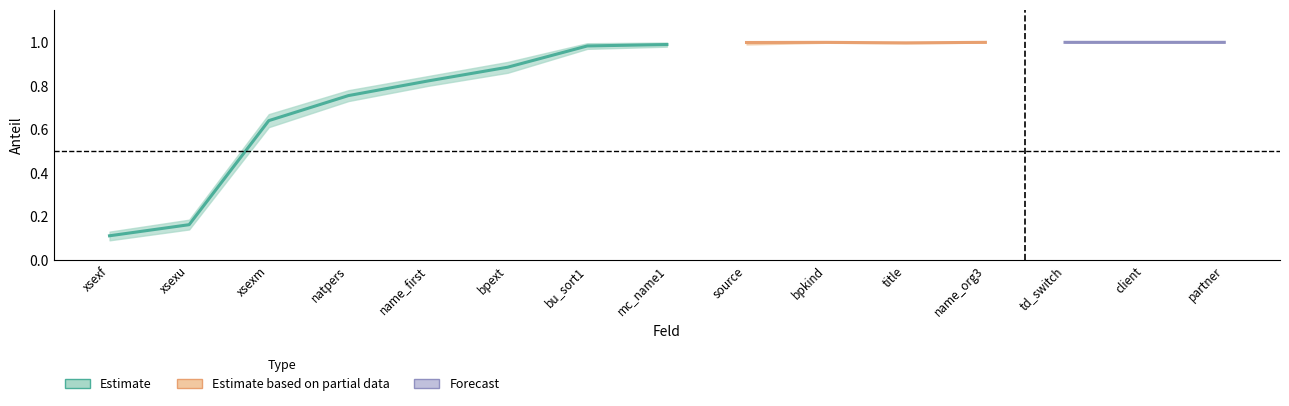

The value of upper_band at title is 0.4. True or false?

False